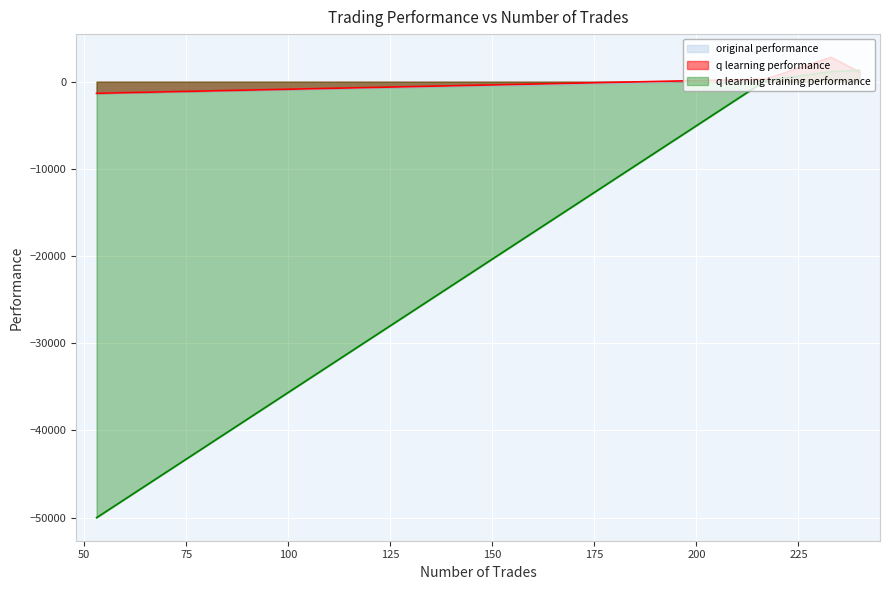

What is the sum of all q learning performance values?

2823.1